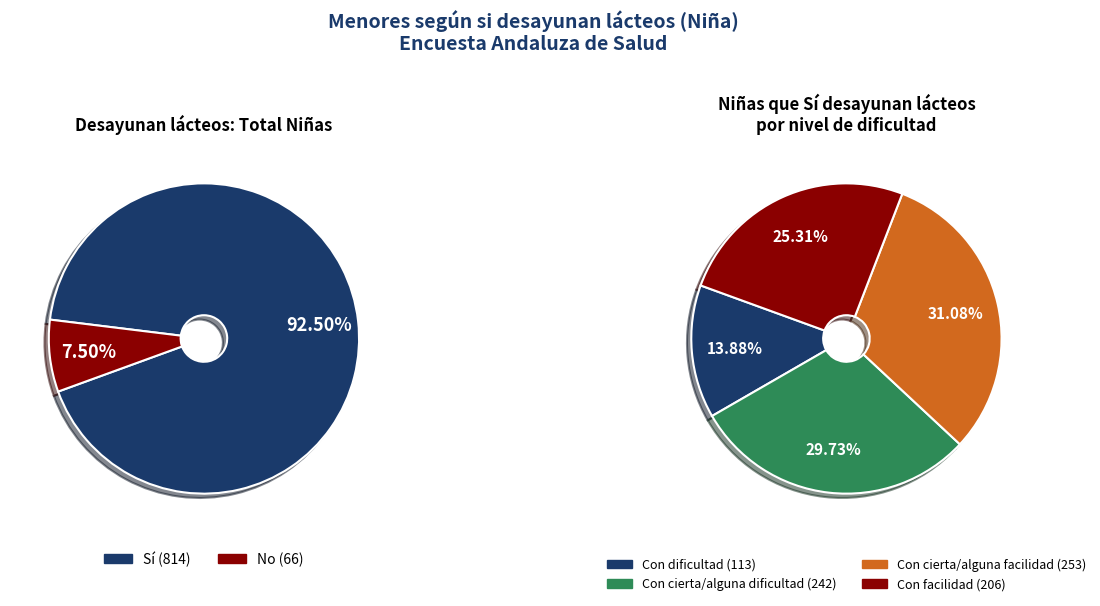

Which has a higher value, Con facilidad or Con dificultad?

Con facilidad